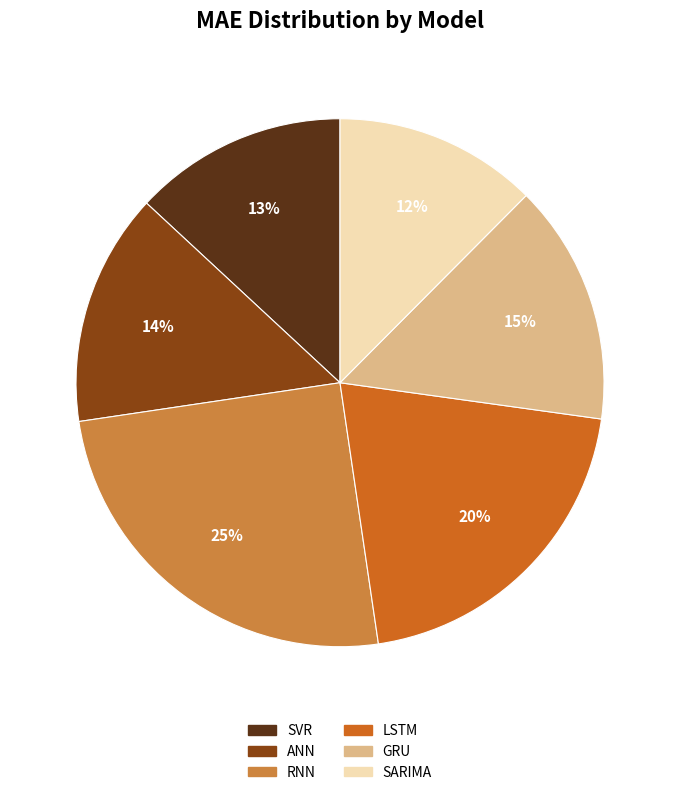

Does any single category account for the majority?

No